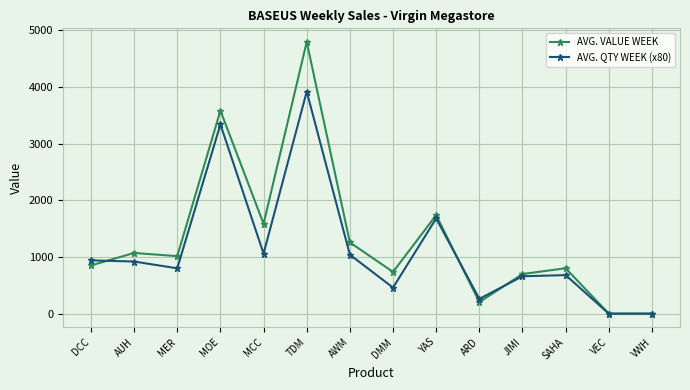

What is the label of the 10th point from the right?

MCC